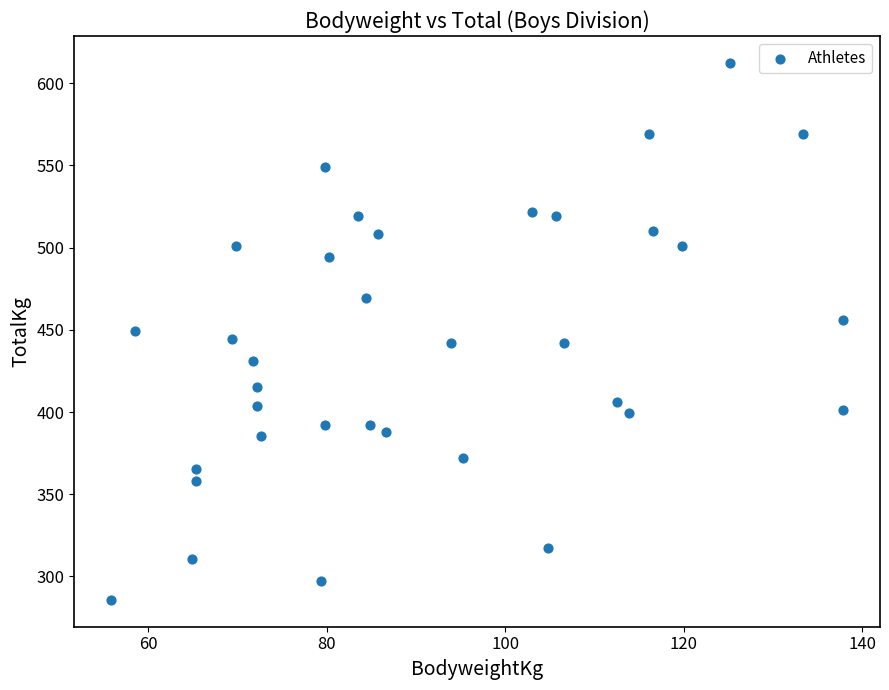

What is the range of X values (max minus min)?

82.1